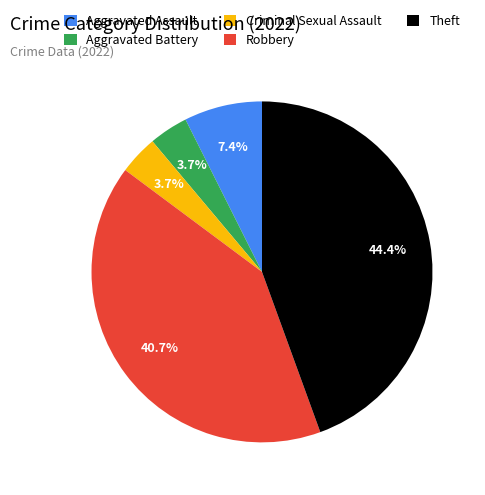

Which slice is the largest?

Theft